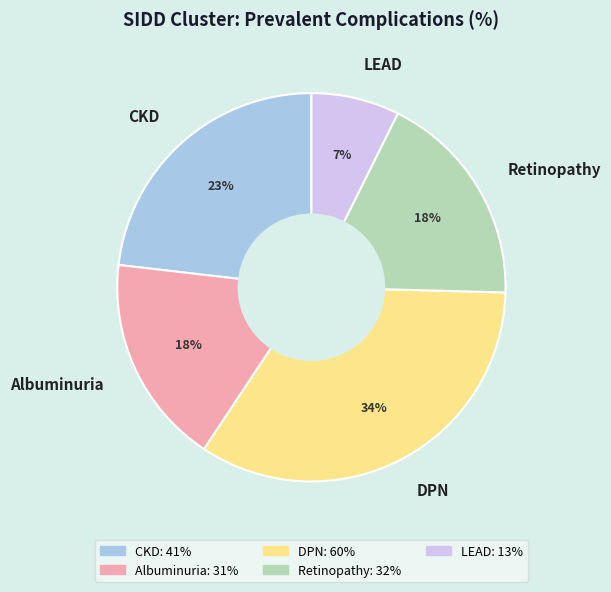

Does DPN represent more than half of the total?

No